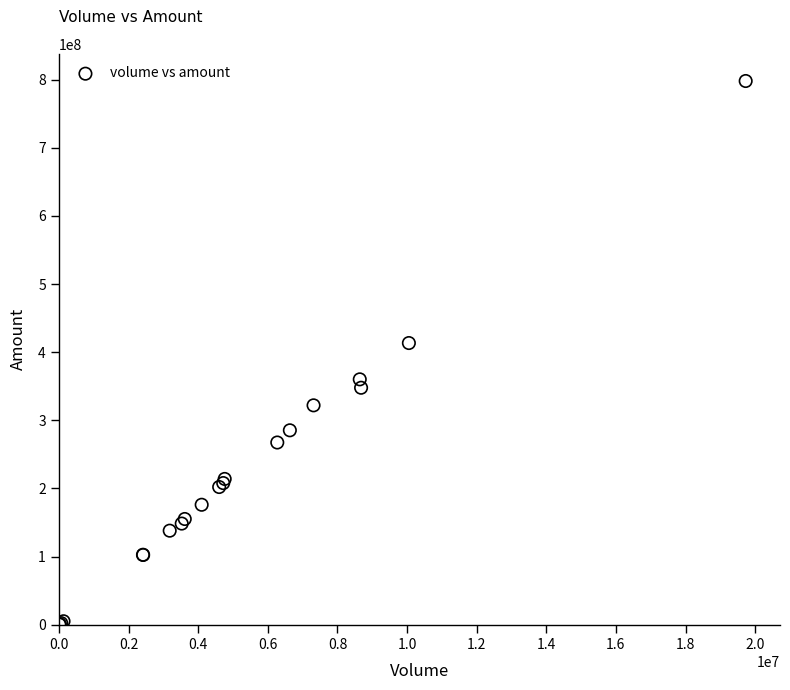

What Y value in the scatter plot is closest to 399219685?

413472896